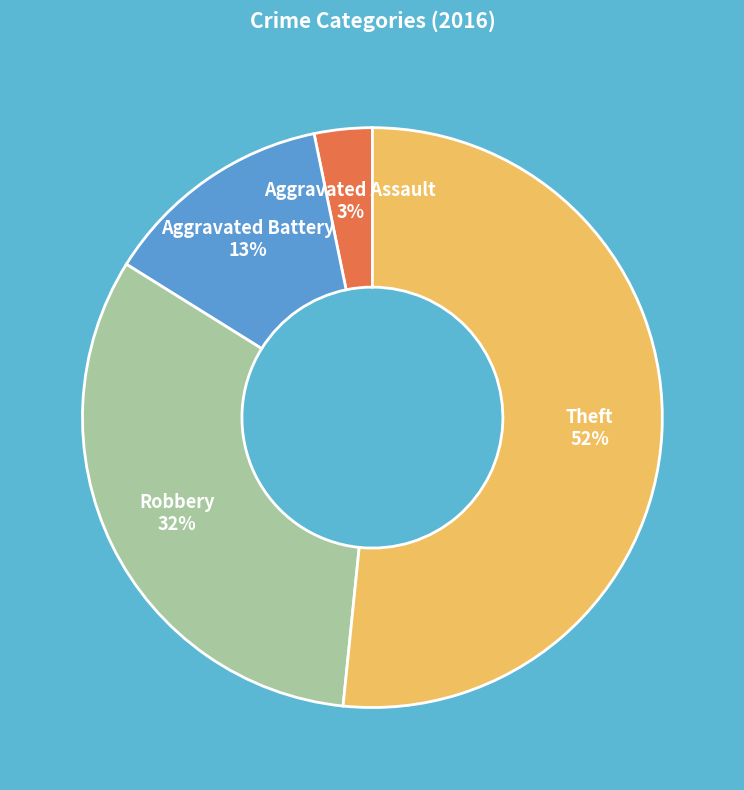

To the nearest percent, what is the average slice percentage?

25%